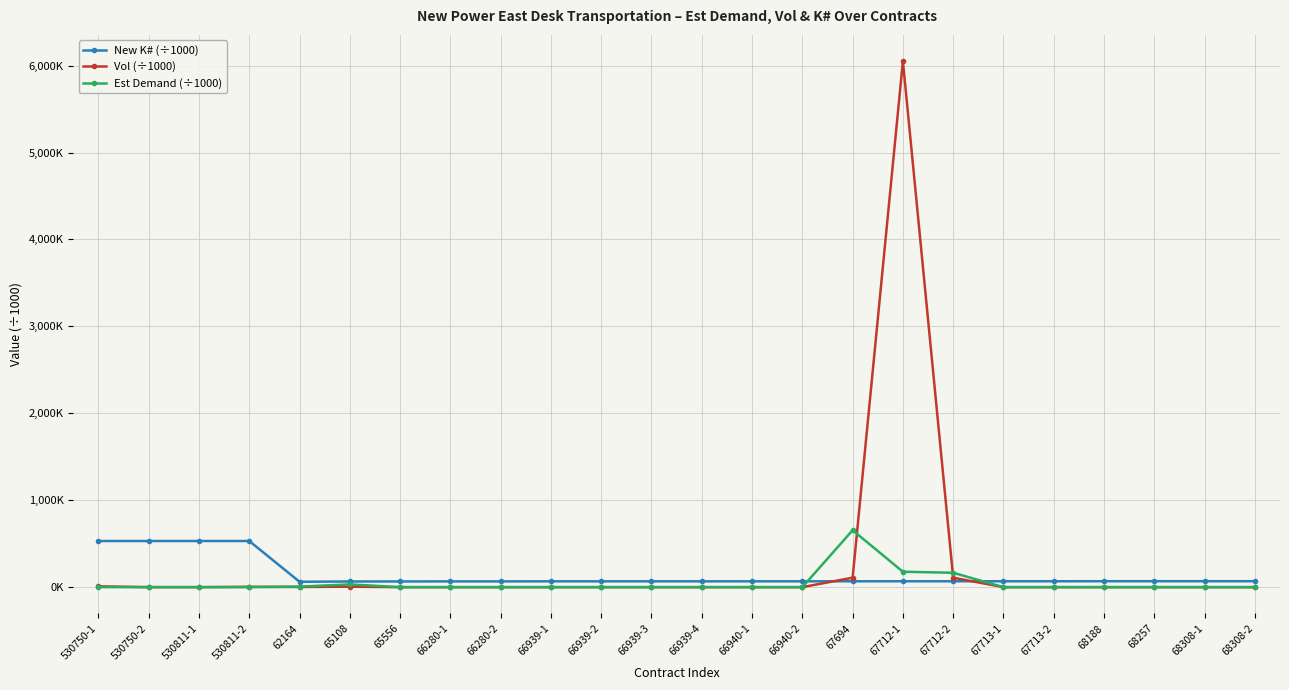

Which series has the largest total across all categories?

Vol (÷1000)